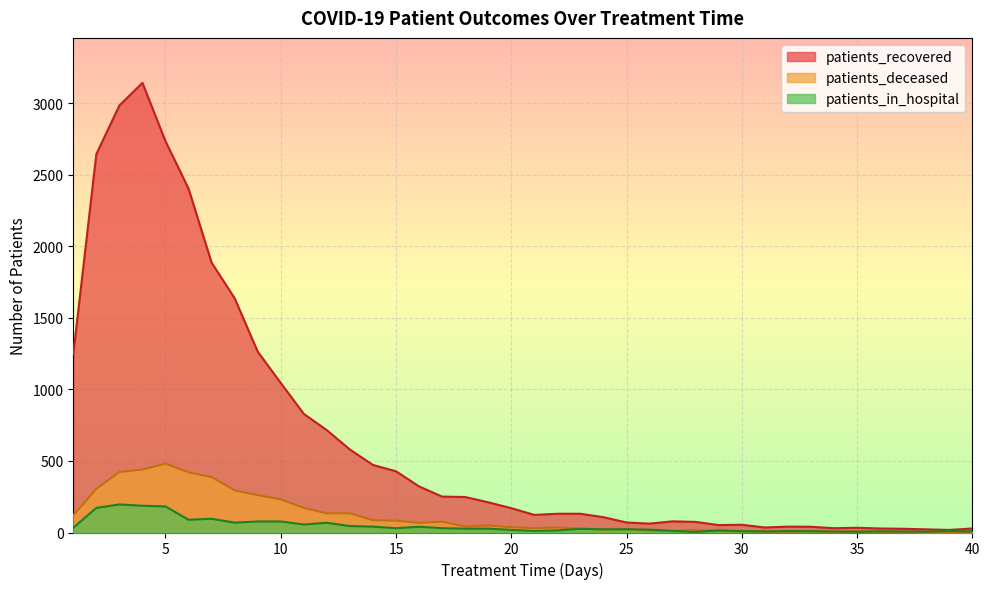

How many series are shown in this chart?

3